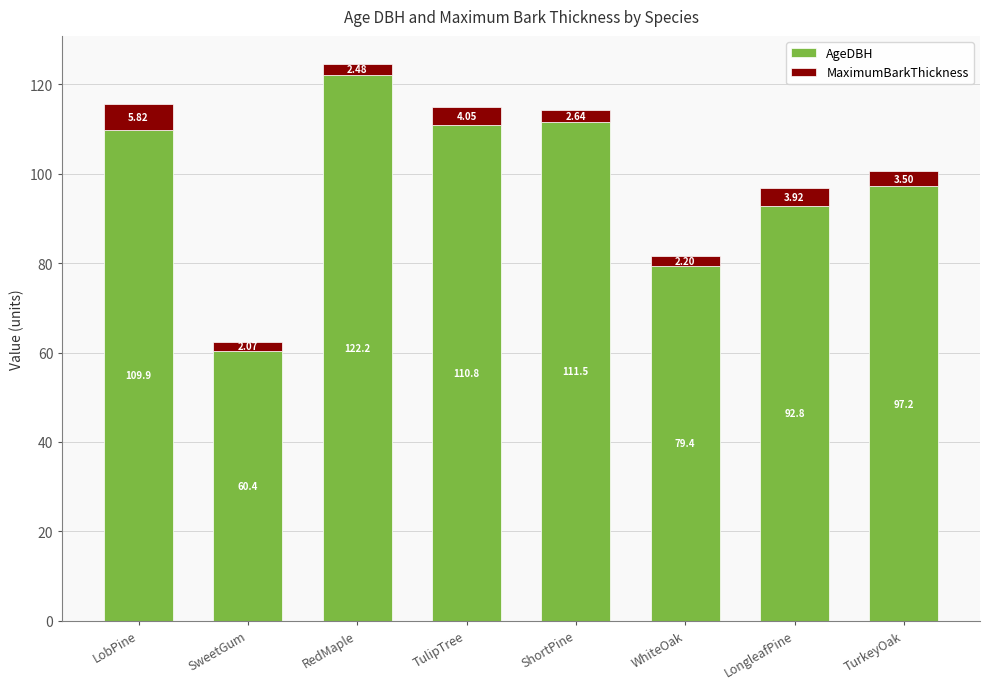

What is the total value across all series at LobPine?

115.7